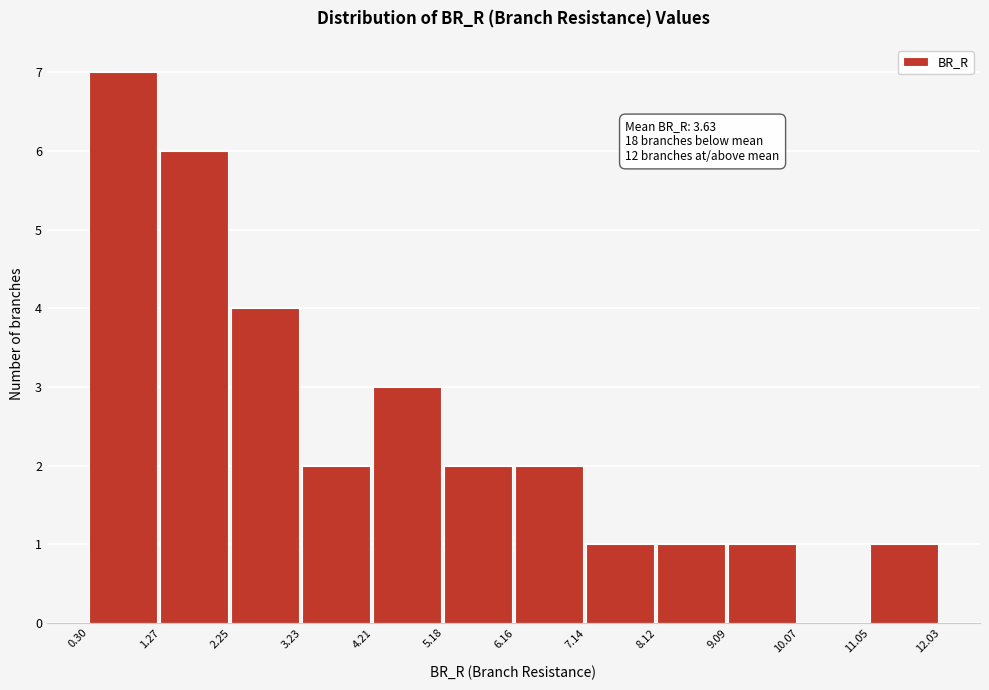

Over which range of the x-axis is the bar tallest?

0.30 to 1.27